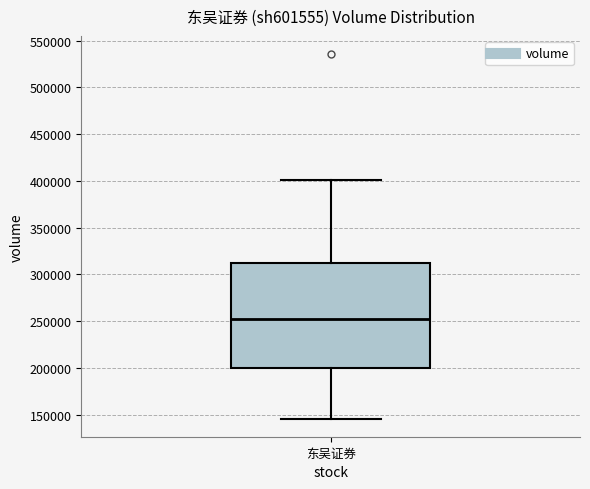

Where does the upper whisker of the box for 东吴证券 end on the y-axis? The values are not printed on the chart, so give them approximately, as read against the axis.

400000